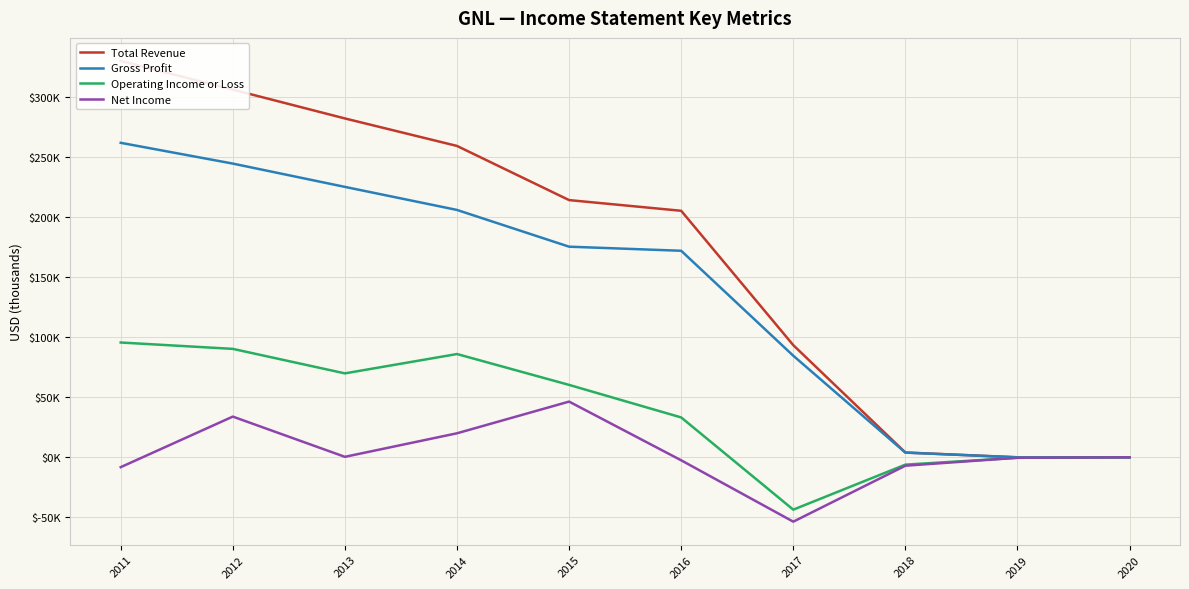

What are all the series names shown in the legend?

Total Revenue, Gross Profit, Operating Income or Loss, Net Income